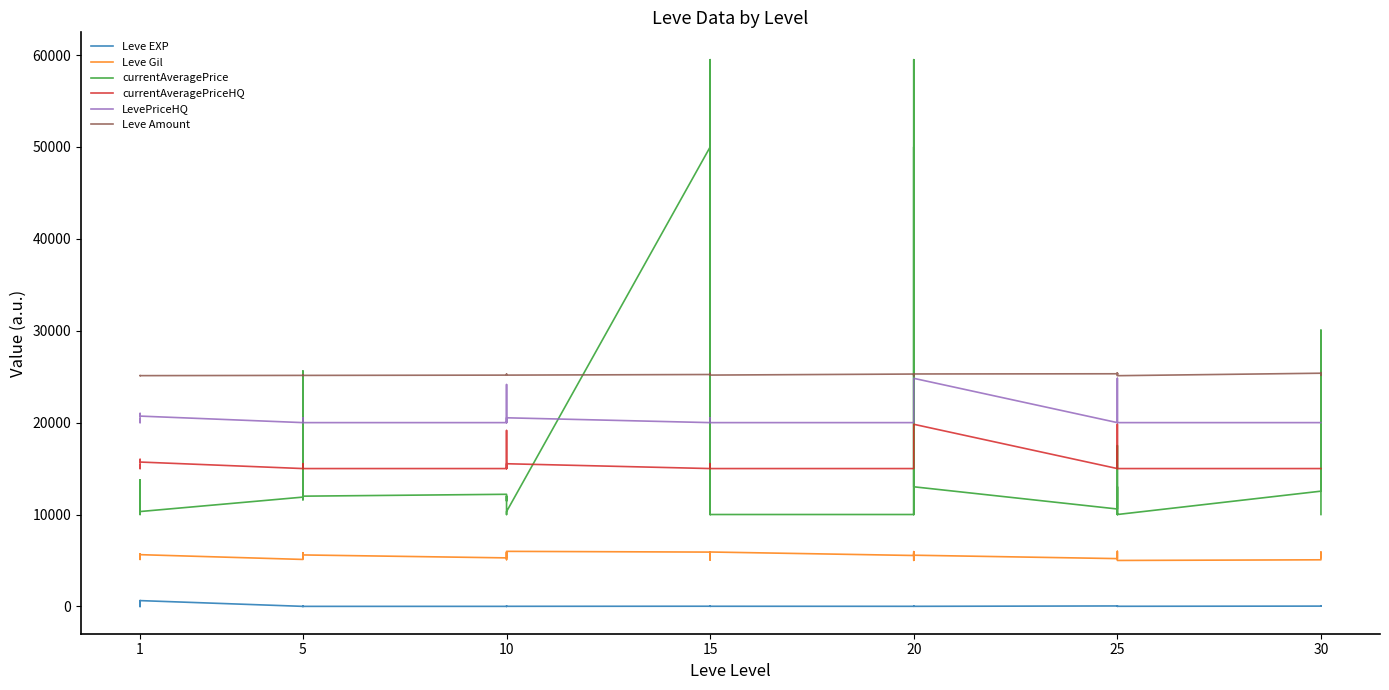

True or false: LevePriceHQ and Leve Gil cross at least once.

False